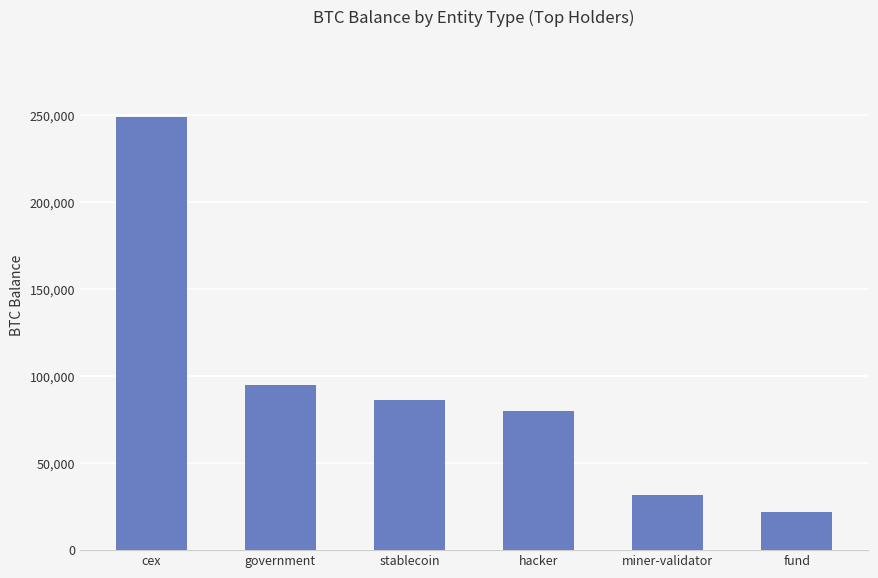

Count the number of categories in the chart.

6